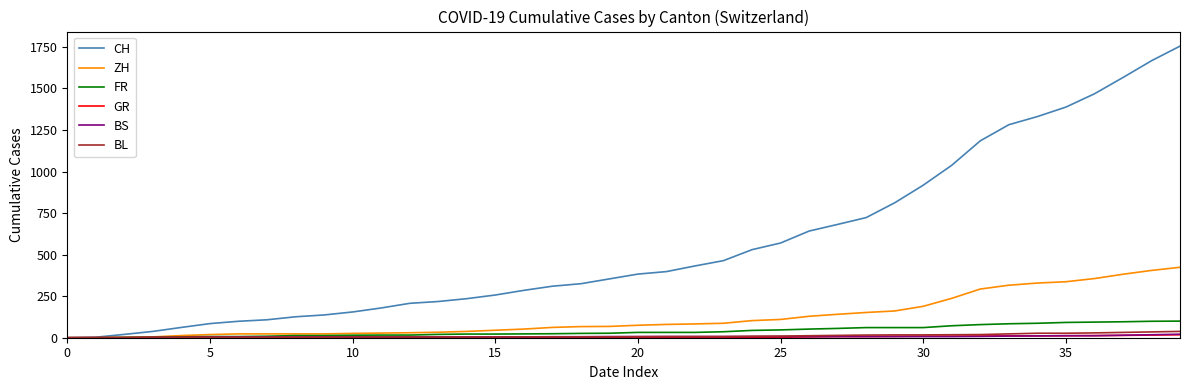

Which series has the largest total across all categories?

CH